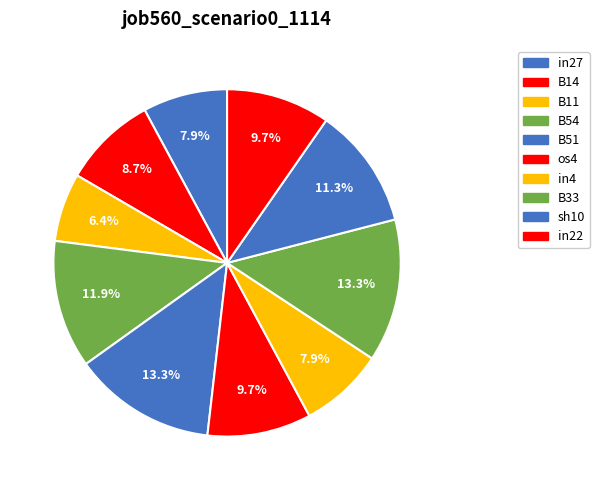

Combined, what portion of the pie is B51 and in27?

21.2%